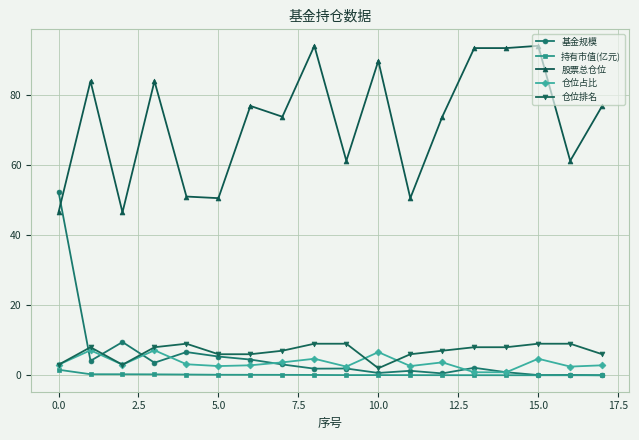

True or false: 股票总仓位 has more than 2 interior local peaks.

True